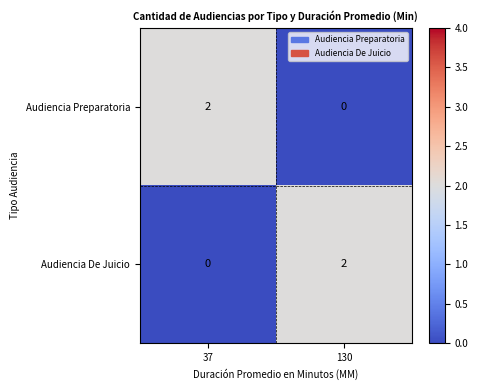

Reading left to right, list all the values displayed in this chart.

Audiencia Preparatoria: 37=2	130=0
Audiencia De Juicio: 37=0	130=2